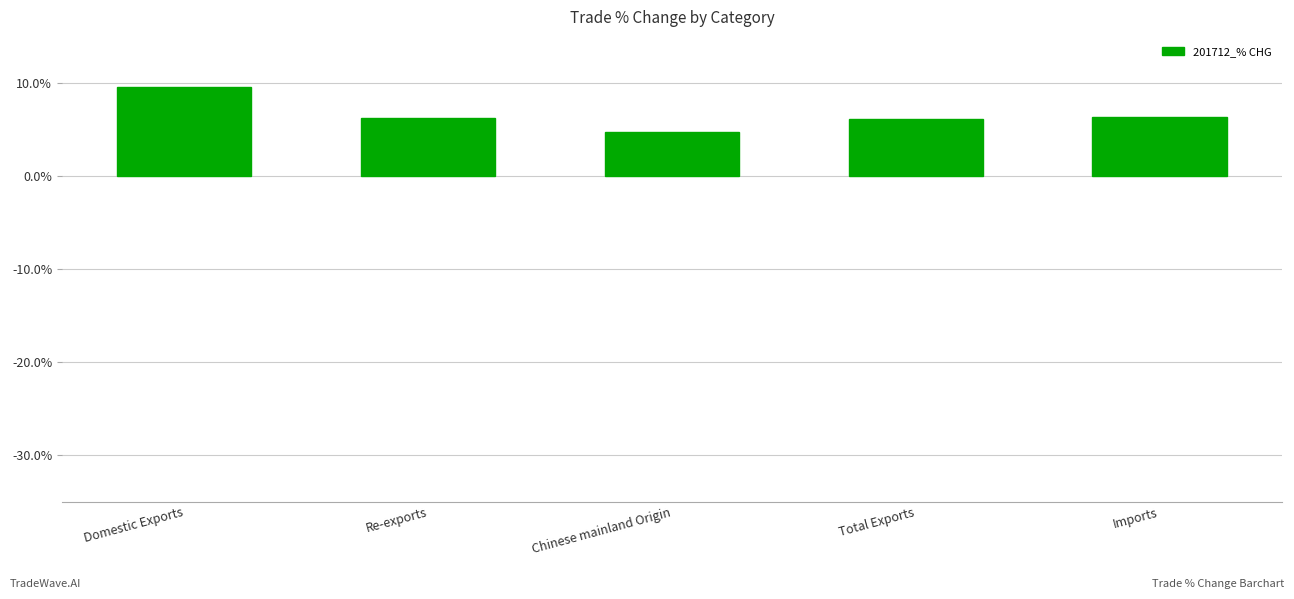

What is the label of the 1st bar from the left?

Domestic Exports